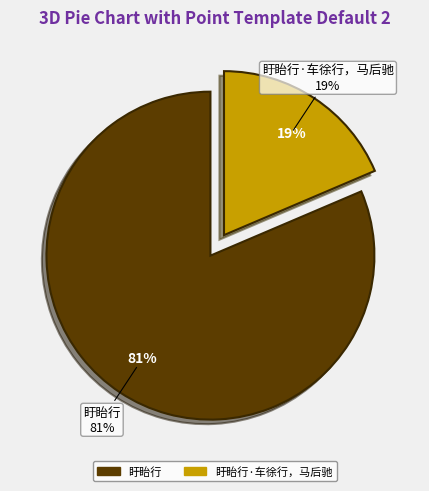

How many slices are in this pie chart?

2